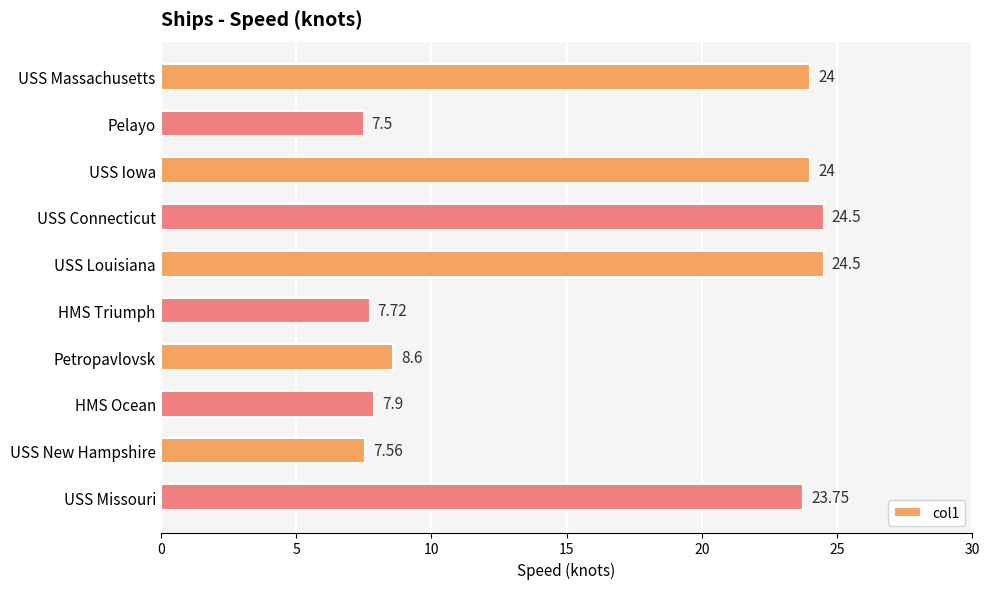

At which category does the chart reach its minimum across all series?

Pelayo